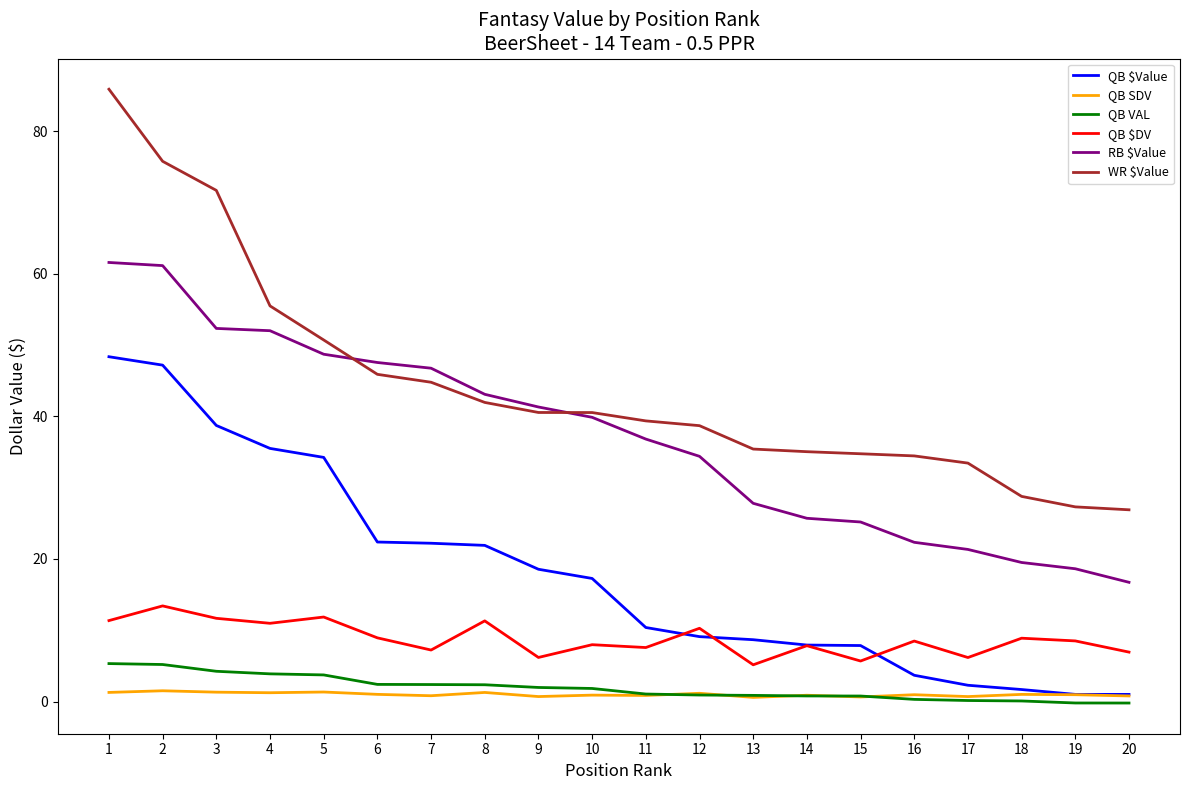

What is the greatest value displayed?

85.9